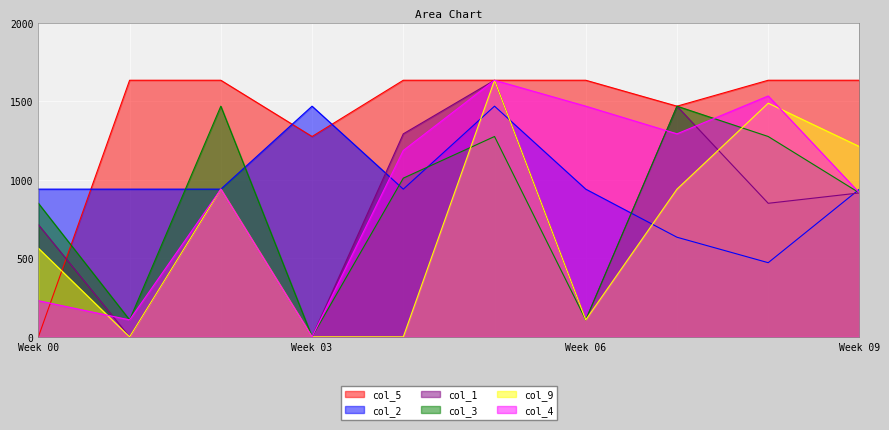

Between Week 03 and Week 09, which series saw the biggest shift?

col_9